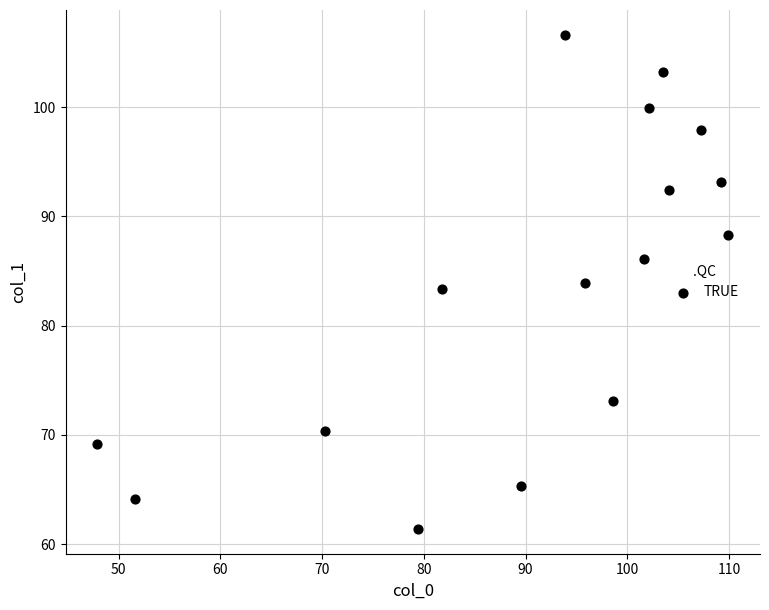

What is the range of Y values (max minus min)?

45.2